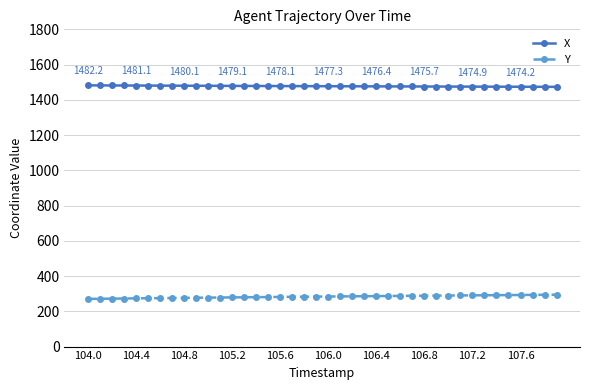

Which series has the largest total across all categories?

X